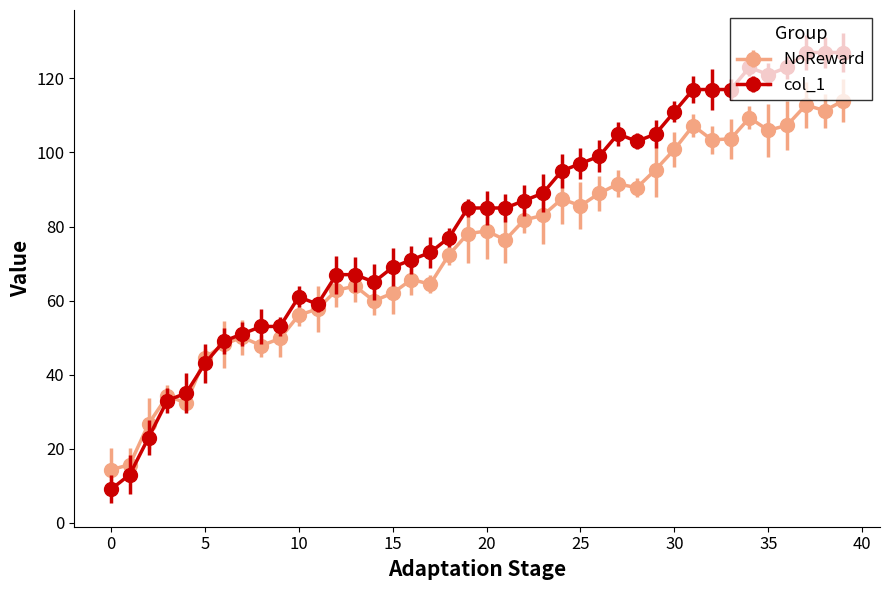

Which series has the widest spread of values?

col_1